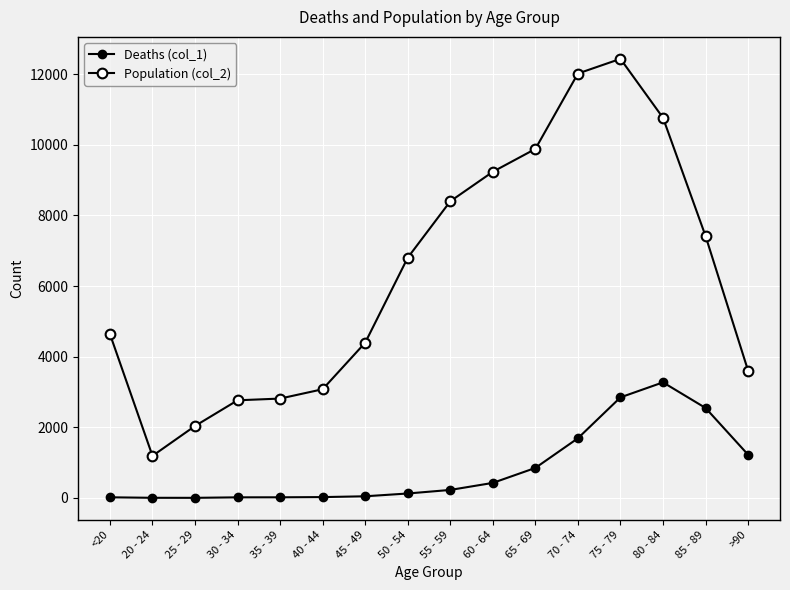

Count the number of data series in this chart.

2